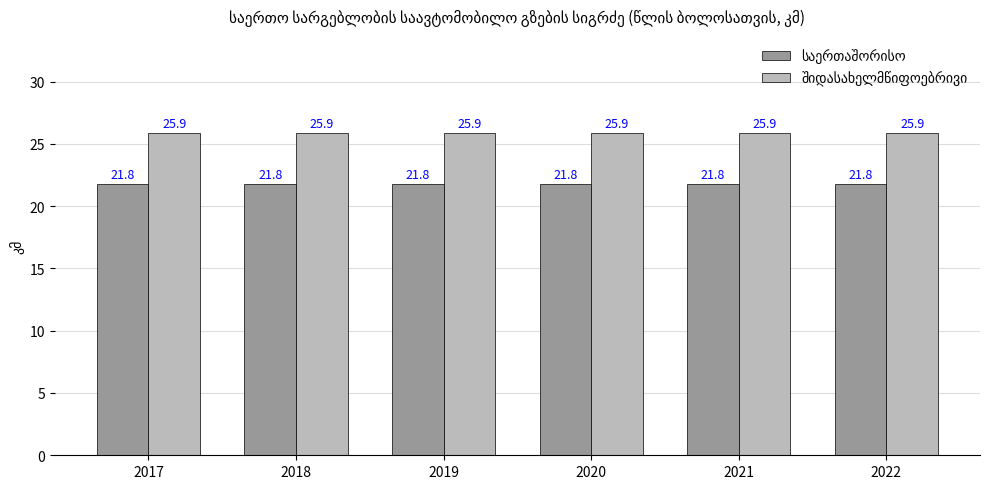

What is the difference between the highest and lowest values at 2021?

4.1